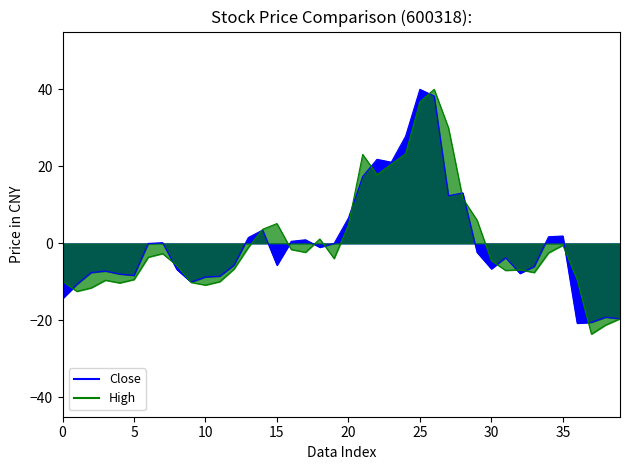

What is the label of the 12th point from the right?

28